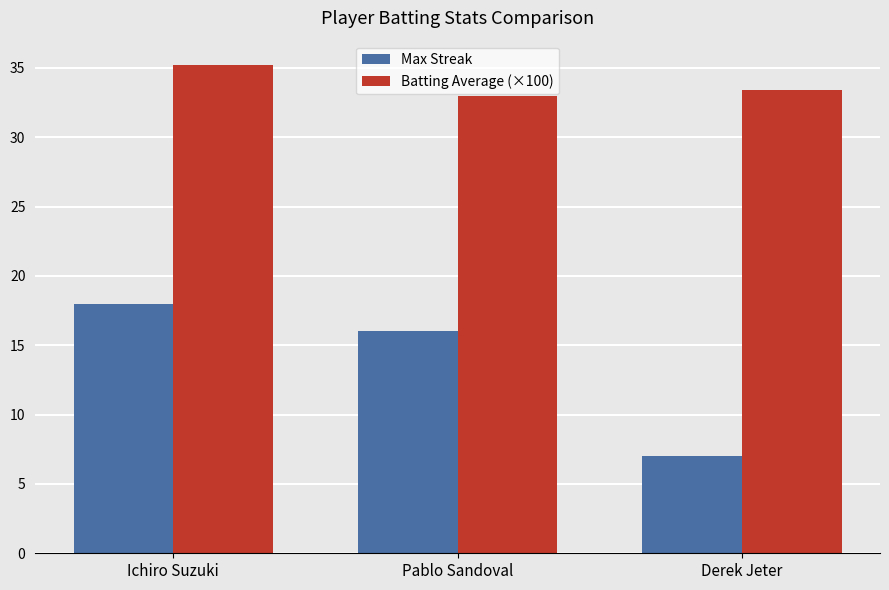

How many distinct data groups are displayed?

2